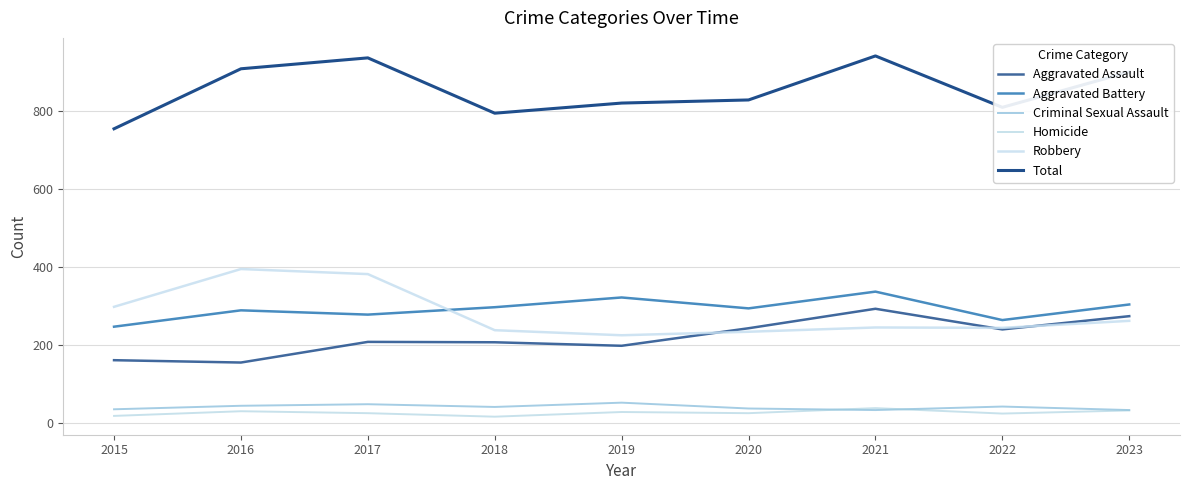

How many lines are shown in the chart?

6